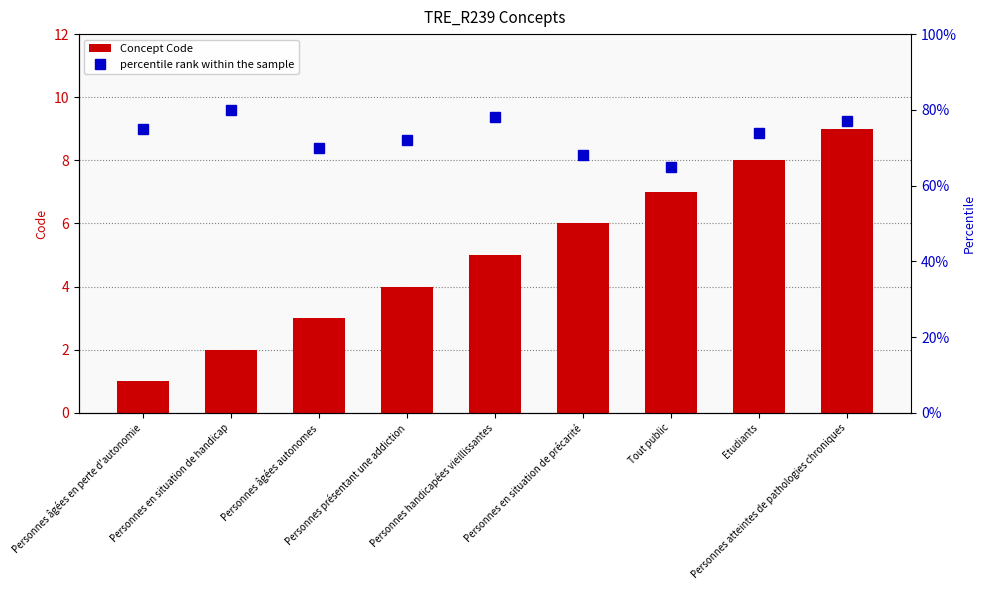

Count the Concept Code values in the range 3 to 7.

5